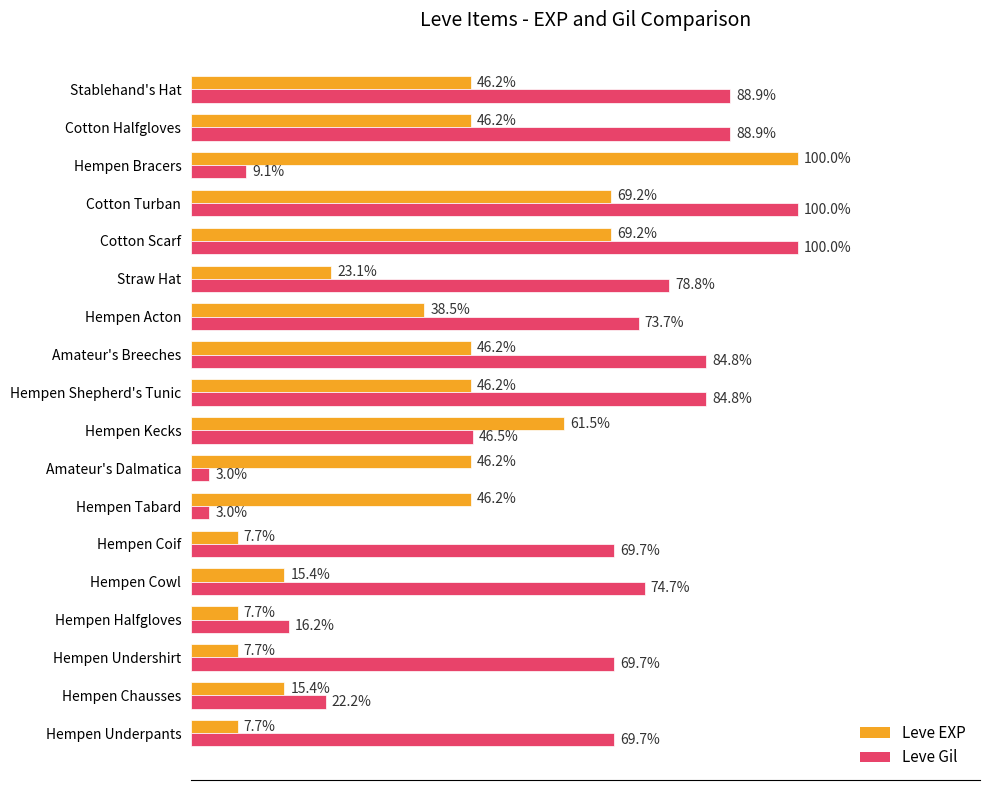

Which series changed the most between Hempen Kecks and Hempen Shepherd's Tunic?

Leve Gil